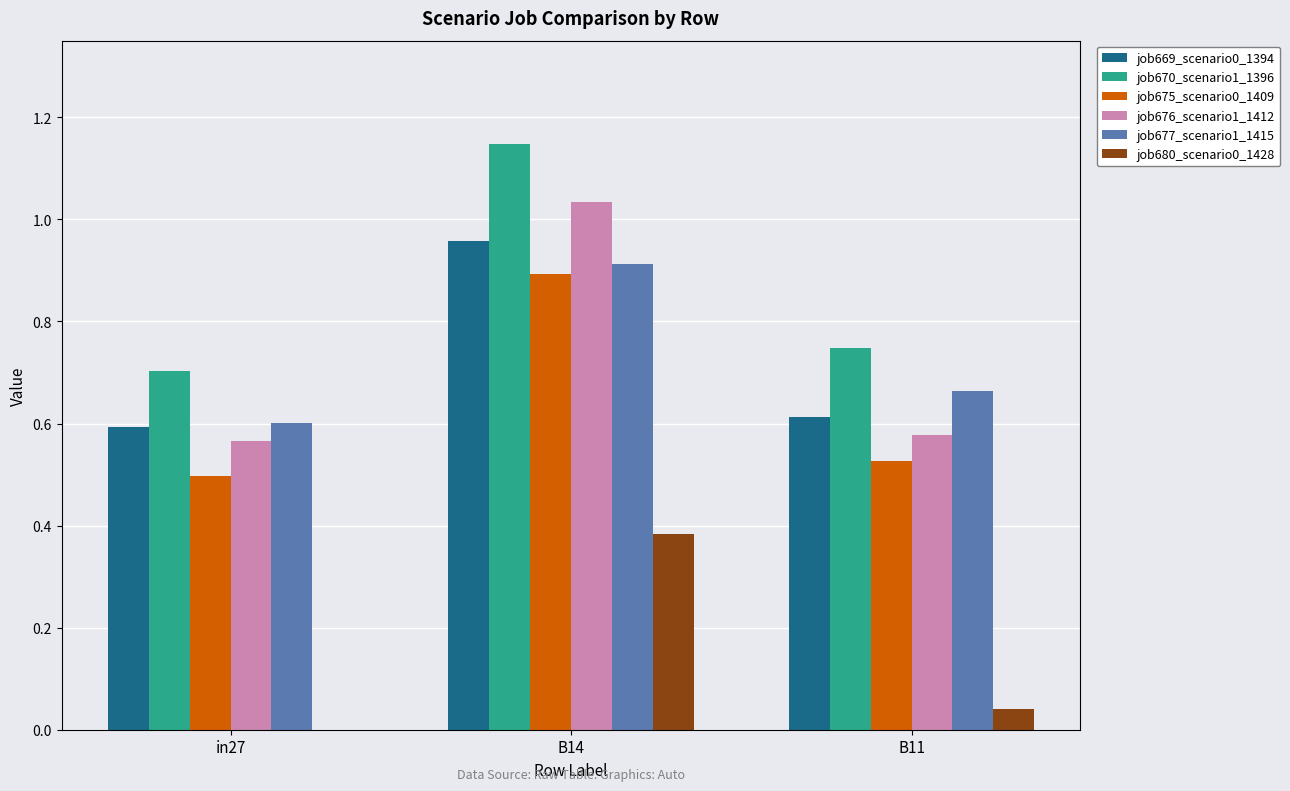

What is the sum of the job669_scenario0_1394 values at B11 and in27?

1.2